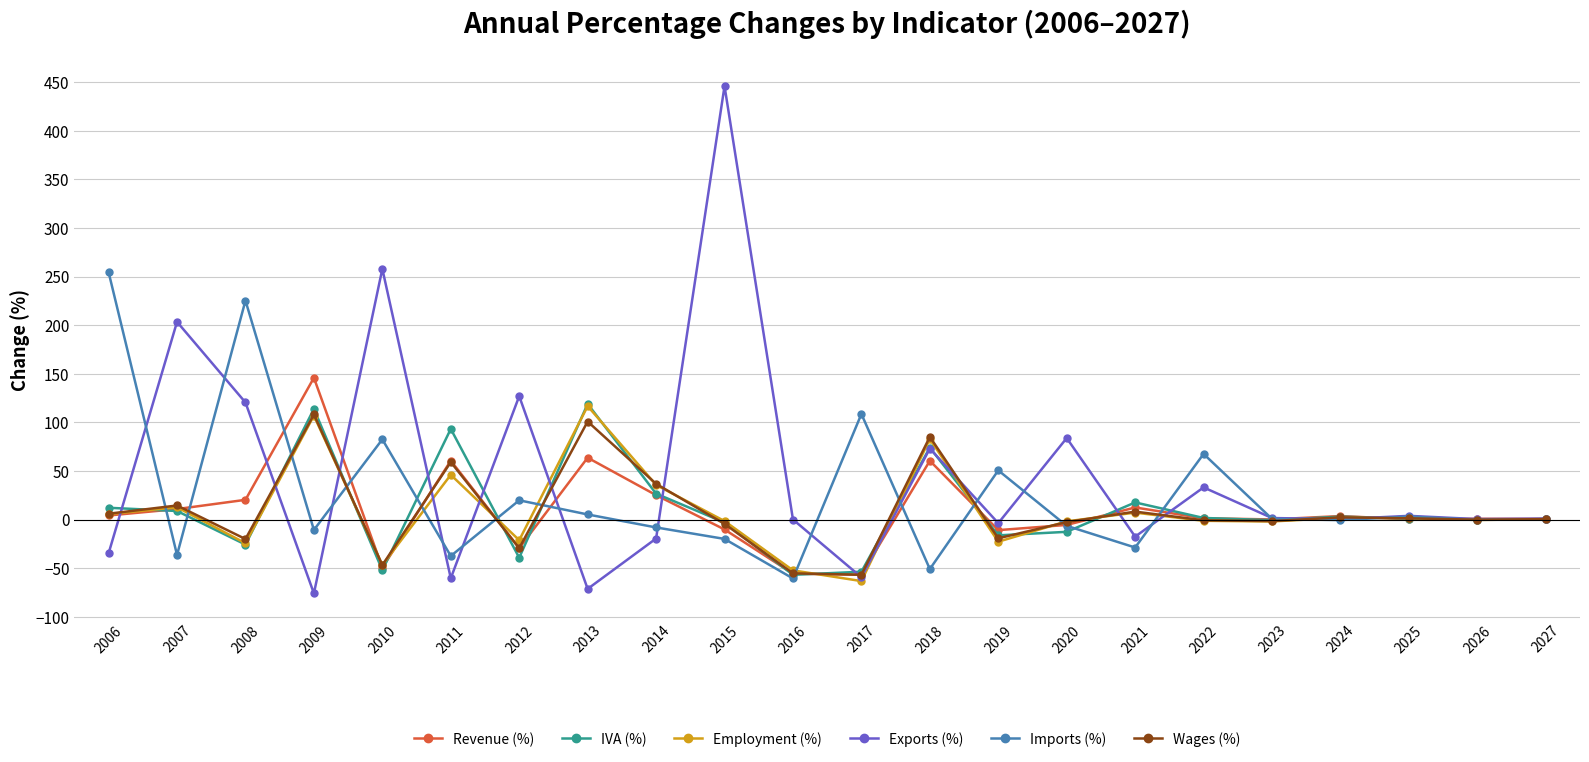

Where is the first local minimum for Revenue (%)?

2010